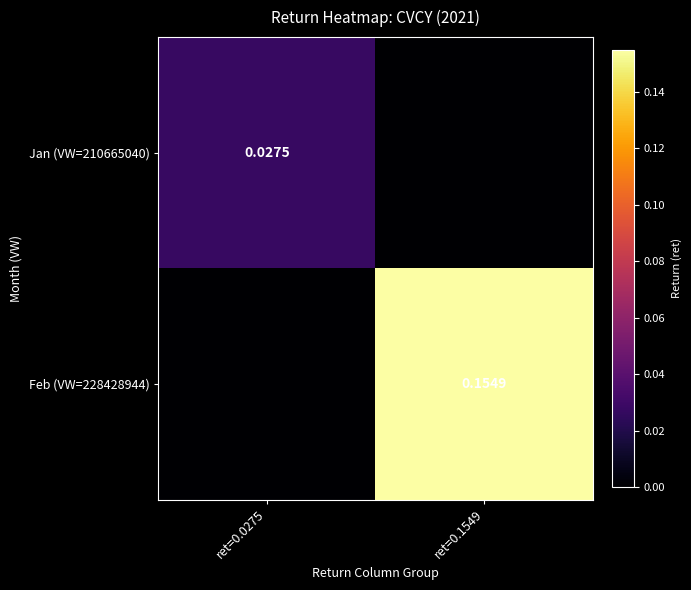

What is the average value of the Feb (VW=228428944) series?

0.1